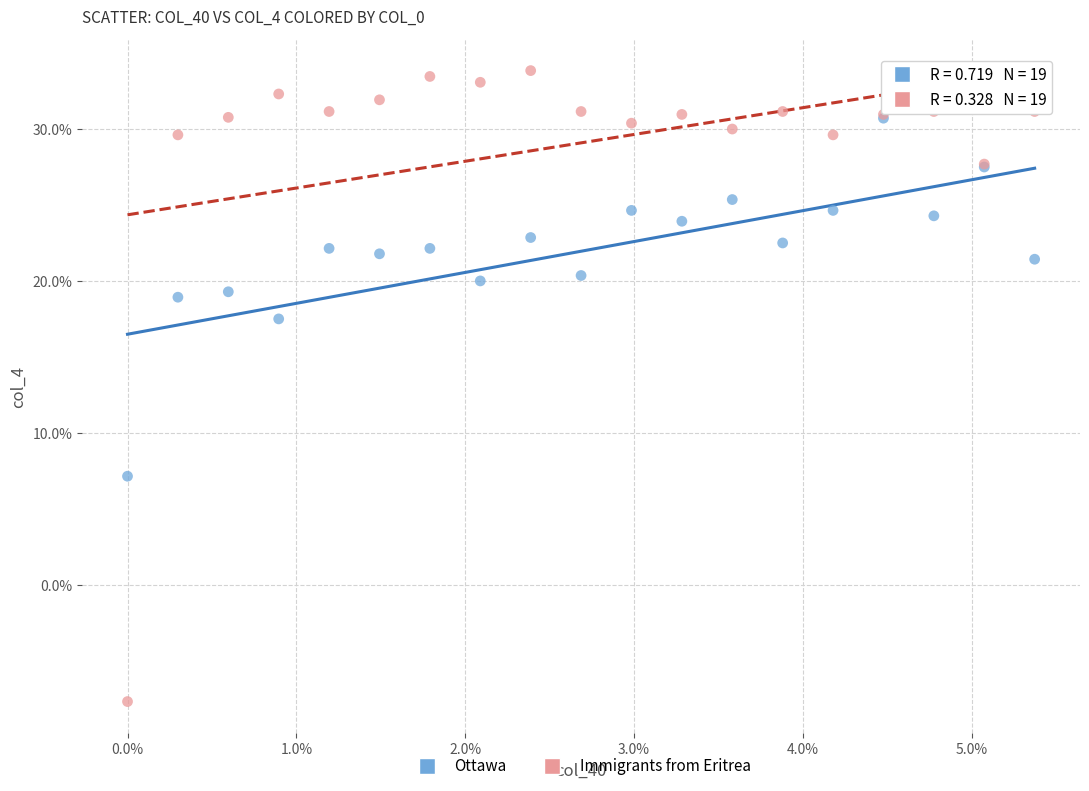

Which series contains the highest Y value?

Immigrants from Eritrea